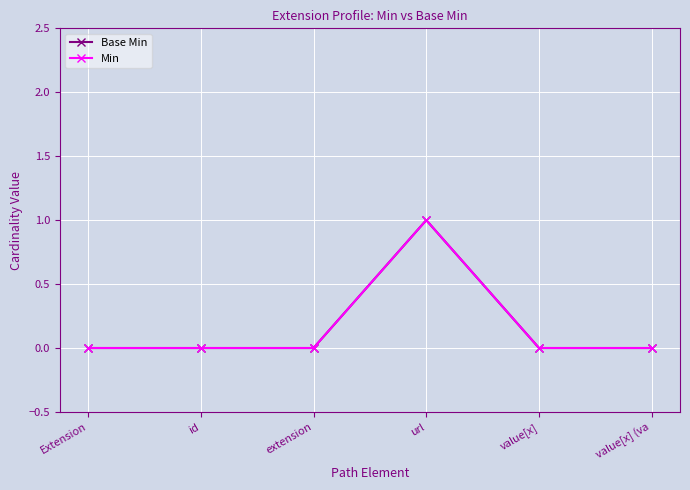

What position from the right is id?

5